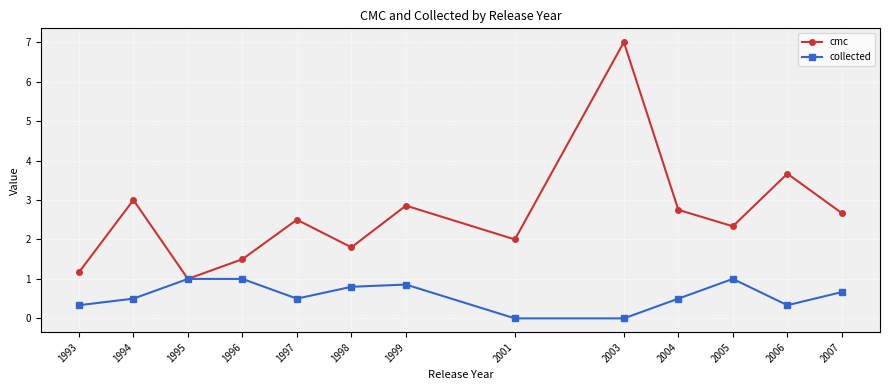

Is the value of collected at 1996 greater than the value of cmc at 2006?

No